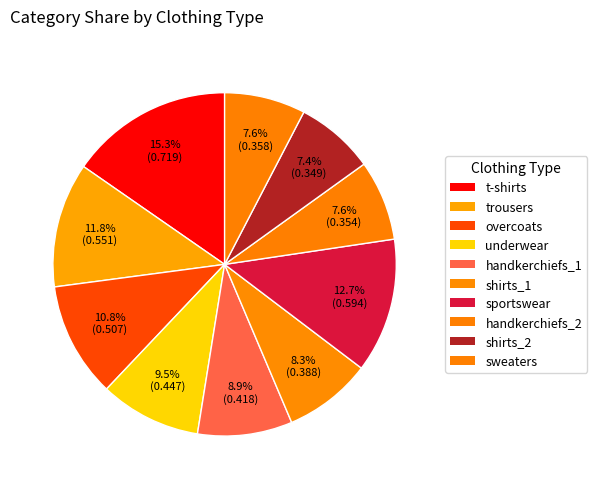

Which slice is the largest?

t-shirts